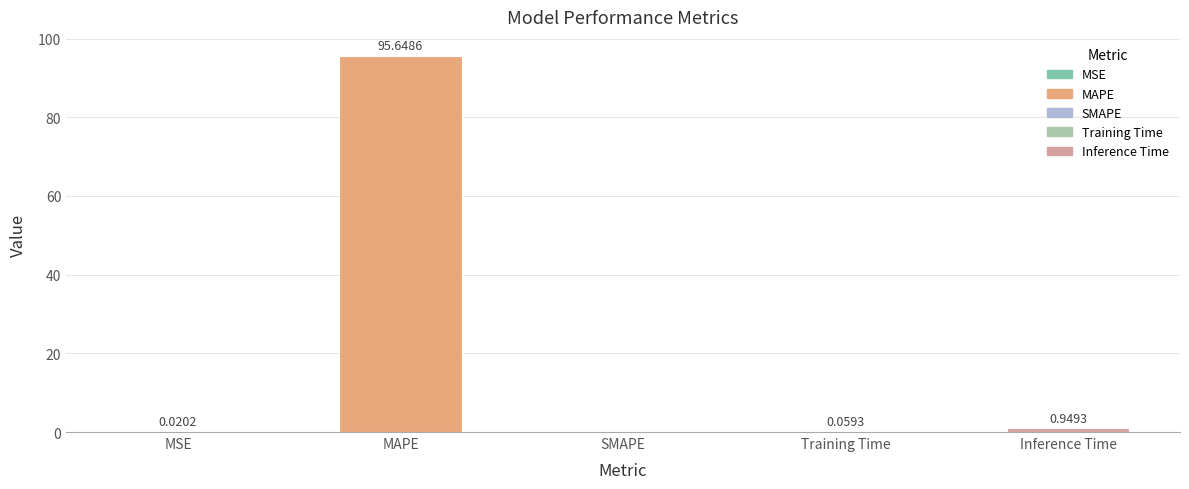

Which category has the highest value across all series?

MAPE